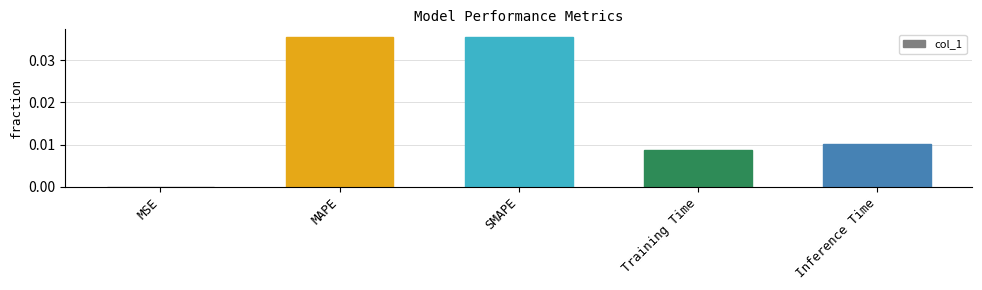

Where is the data nearest to the value 0?

MSE